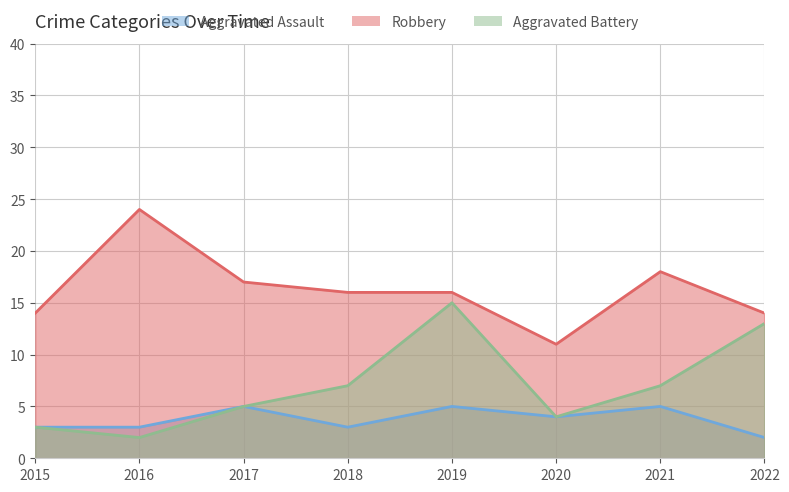

True or false: Aggravated Battery and Aggravated Assault cross at least once.

False